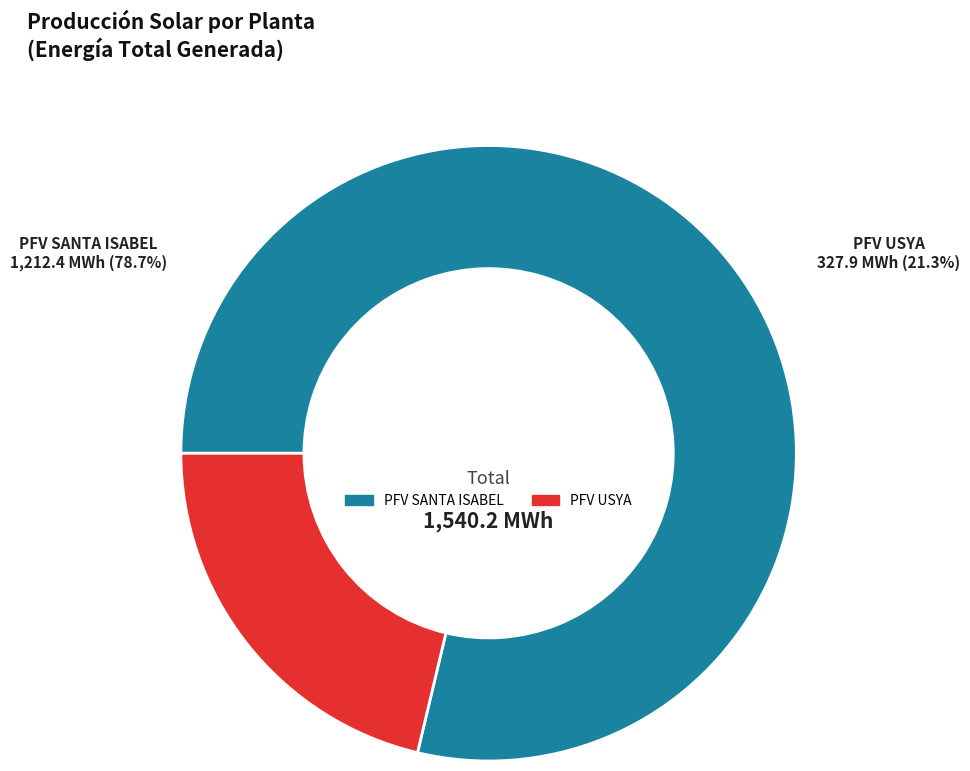

Rank the categories by value from lowest to highest.

PFV USYA, PFV SANTA ISABEL